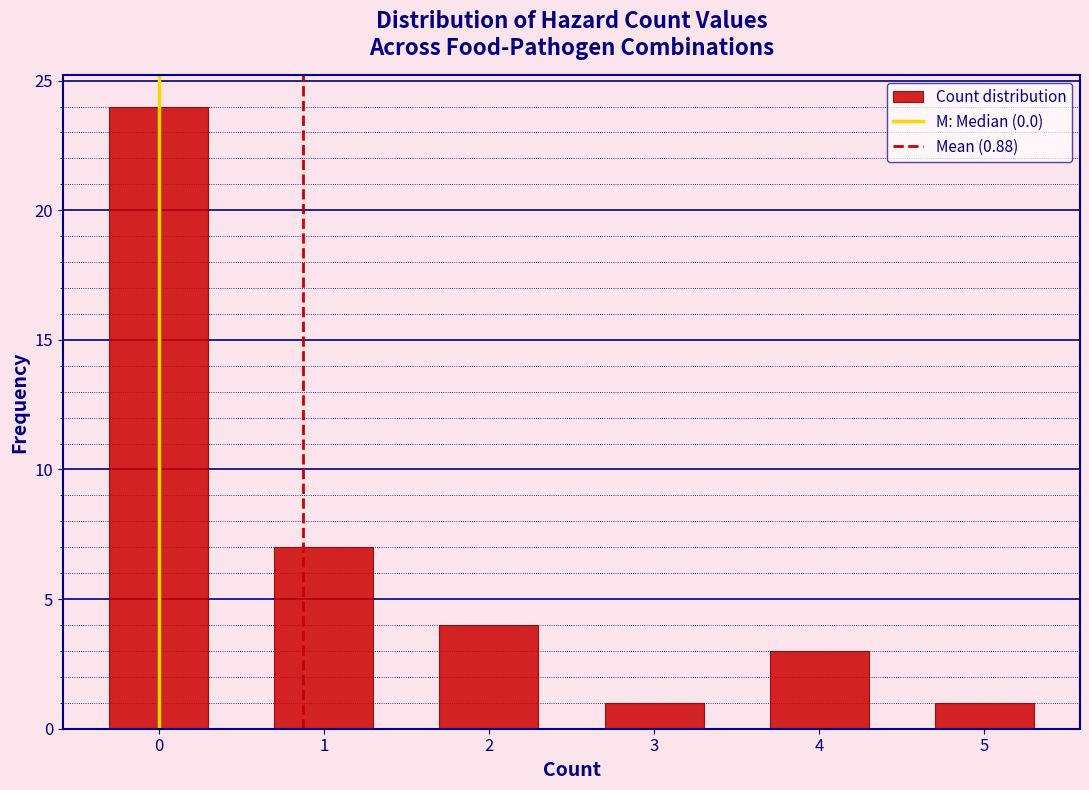

Over which range of the x-axis is the bar tallest?

-0.5 to 0.5